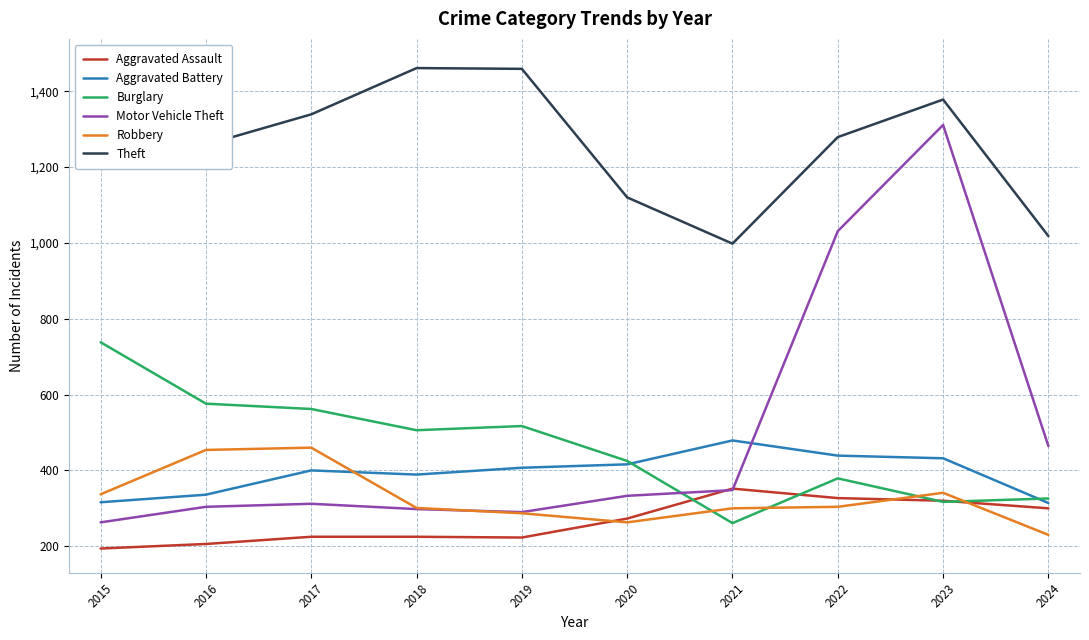

How many series are shown in this chart?

6